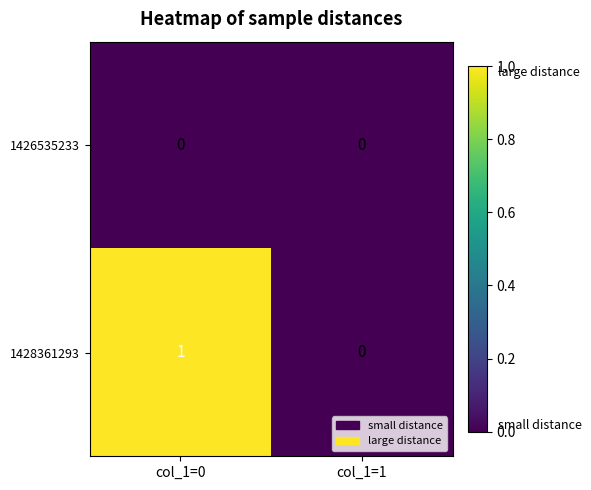

What is the maximum value shown in the chart?

1